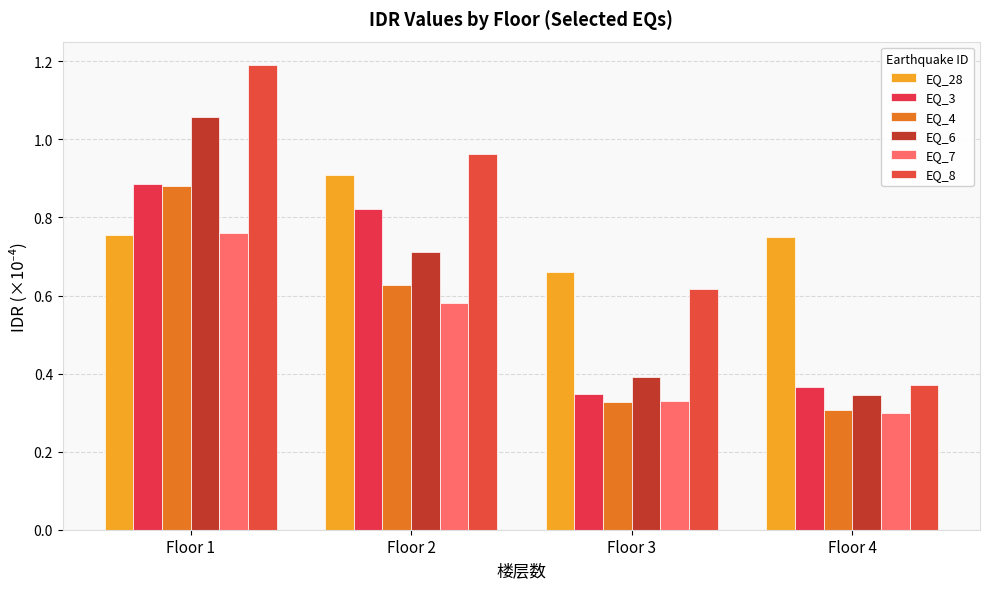

Which label corresponds to the smallest value in the chart?

Floor 4